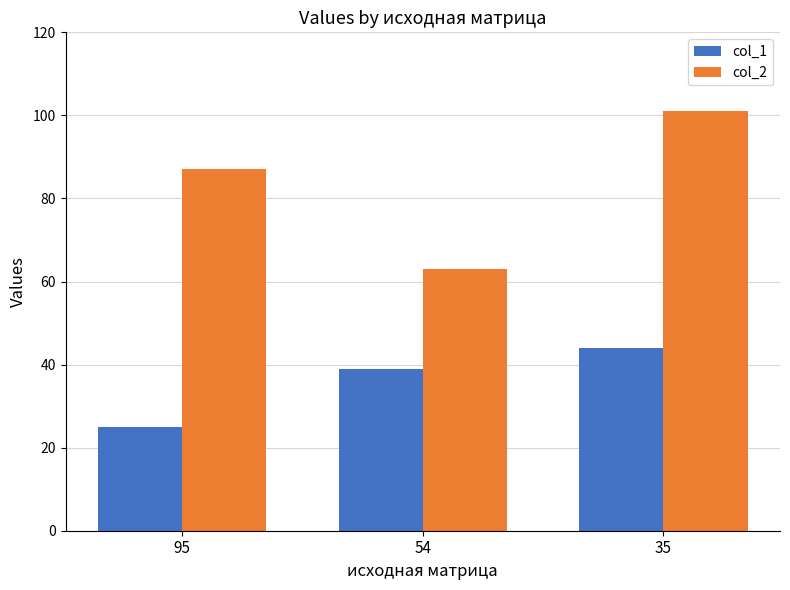

What is the value of the col_1 bar at the 2nd from the left?

39